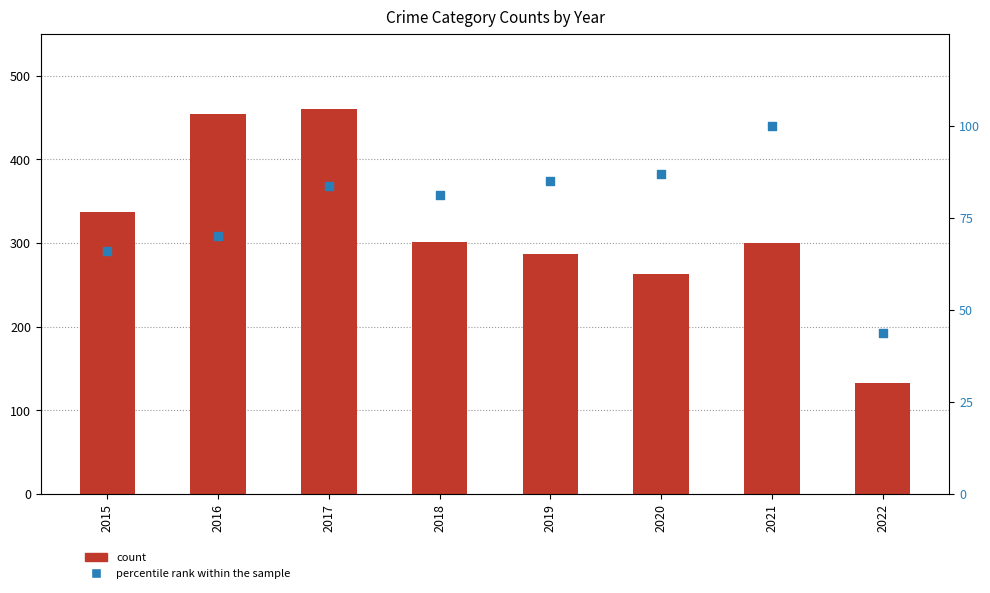

Which series reaches the maximum Y coordinate?

count